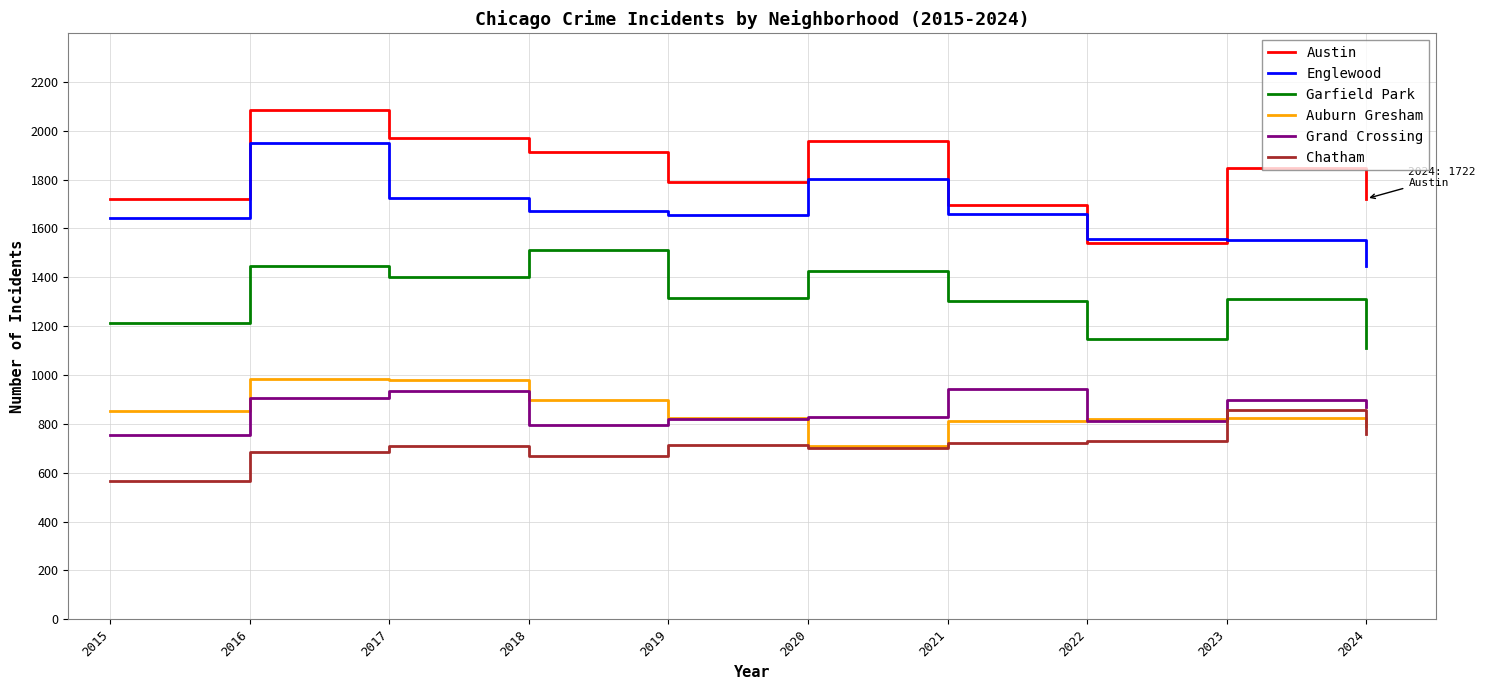

How many categories are shown in the chart?

10